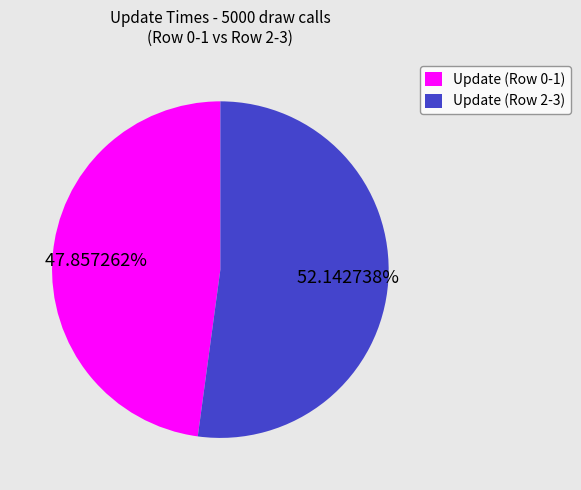

Combined, do Update (Row 2-3) and Update (Row 0-1) account for over 50%?

Yes